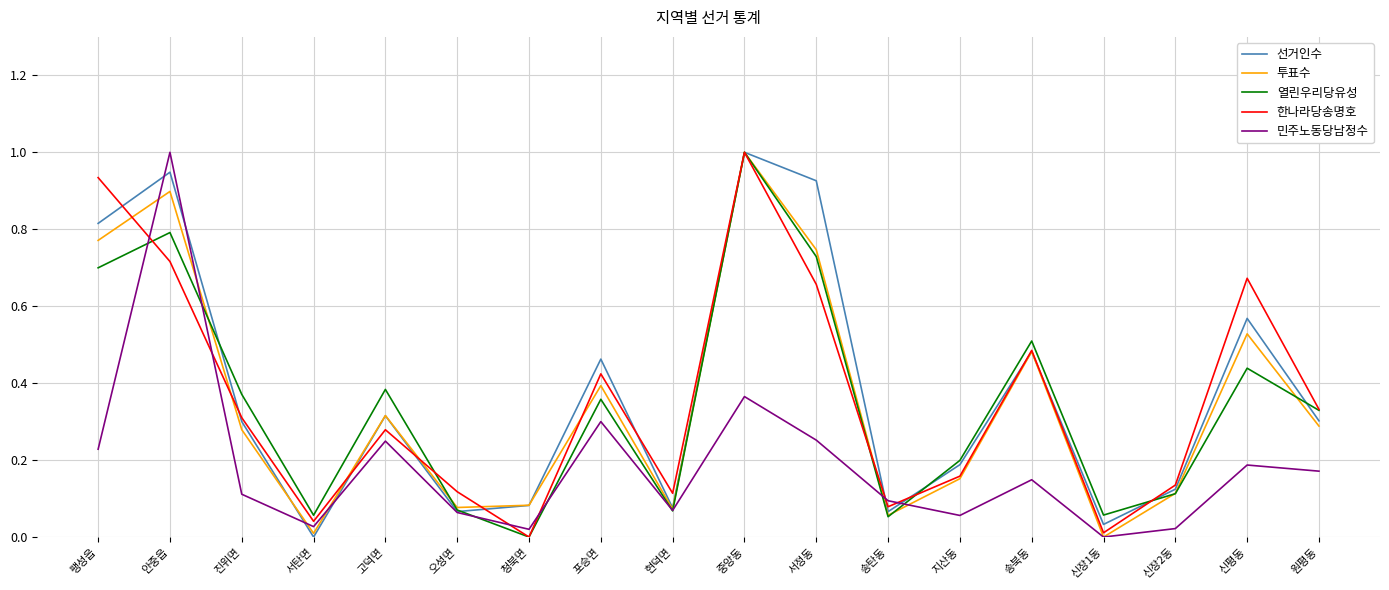

Which series changed the most between 안중읍 and 청북면?

민주노동당남정수